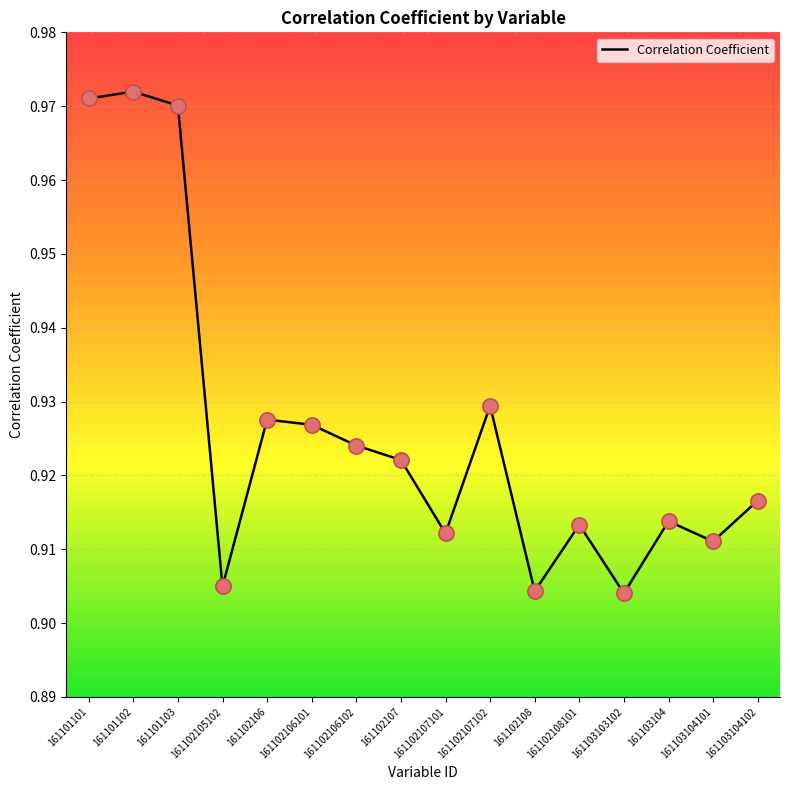

Which has a higher value, 161102106102 or 161101103?

161101103